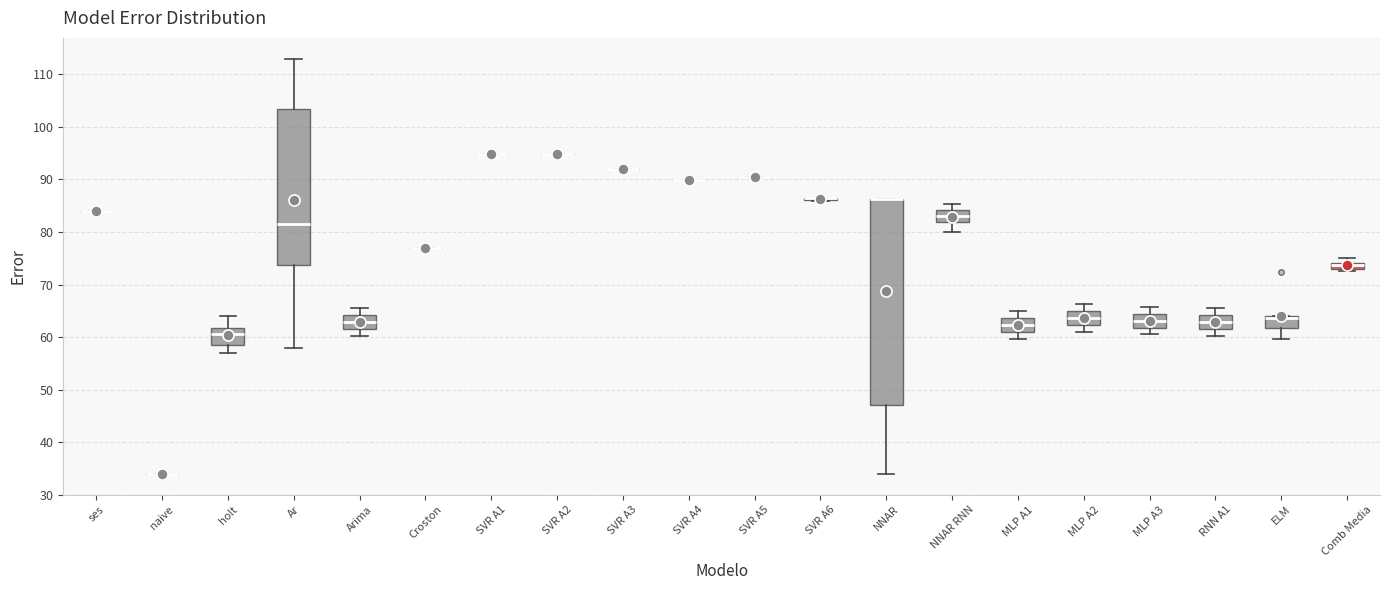

Comparing the boxes themselves (not the whiskers), which one is the tallest?

NNAR